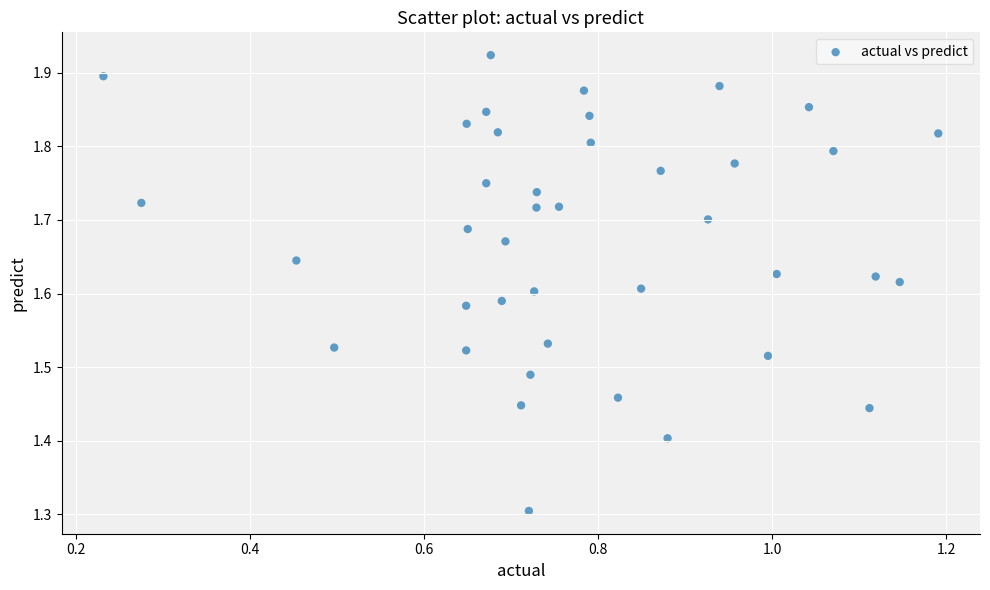

What is the range of X values (max minus min)?

1.0